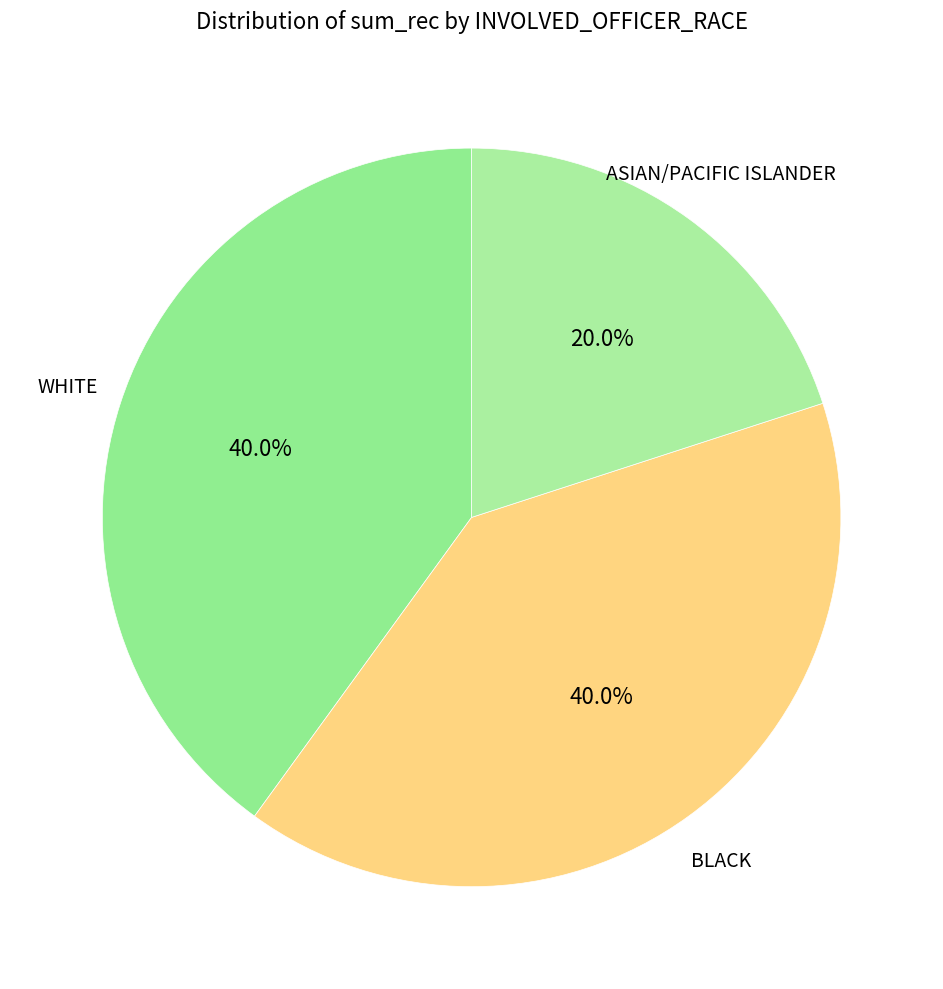

Which category has the smallest portion of the pie?

ASIAN/PACIFIC ISLANDER